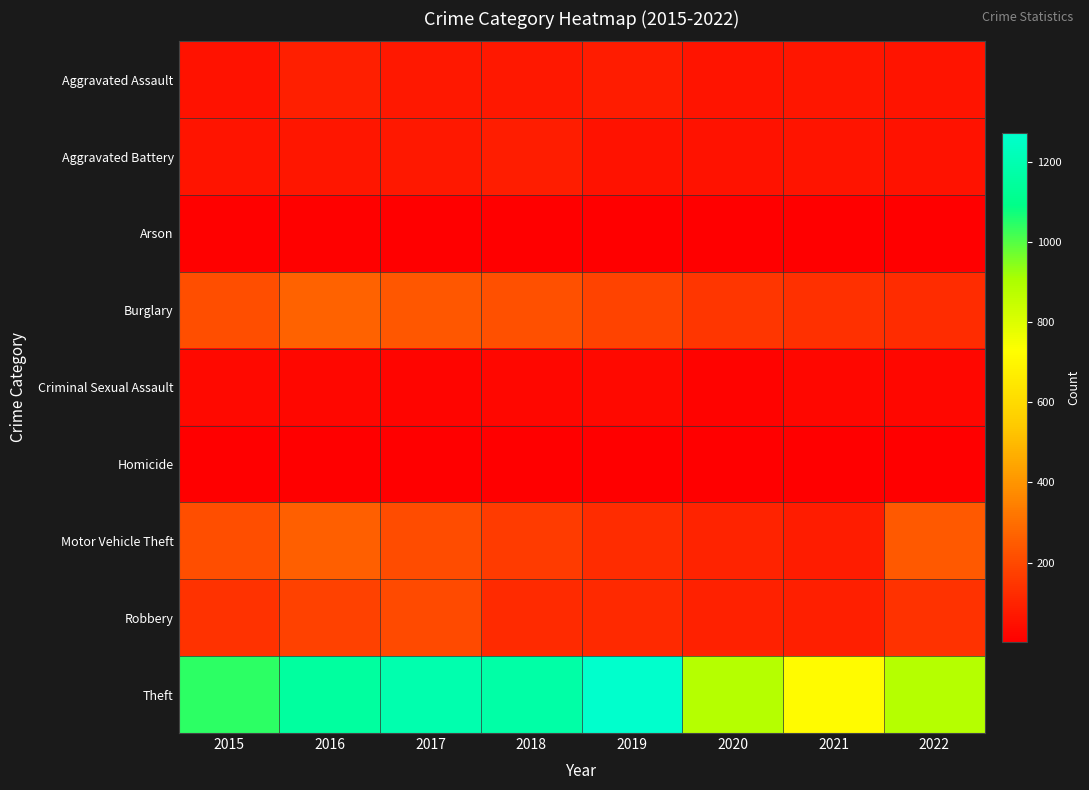

List the series in order of their peak value, lowest first.

Homicide, Arson, Criminal Sexual Assault, Aggravated Battery, Aggravated Assault, Robbery, Motor Vehicle Theft, Burglary, Theft